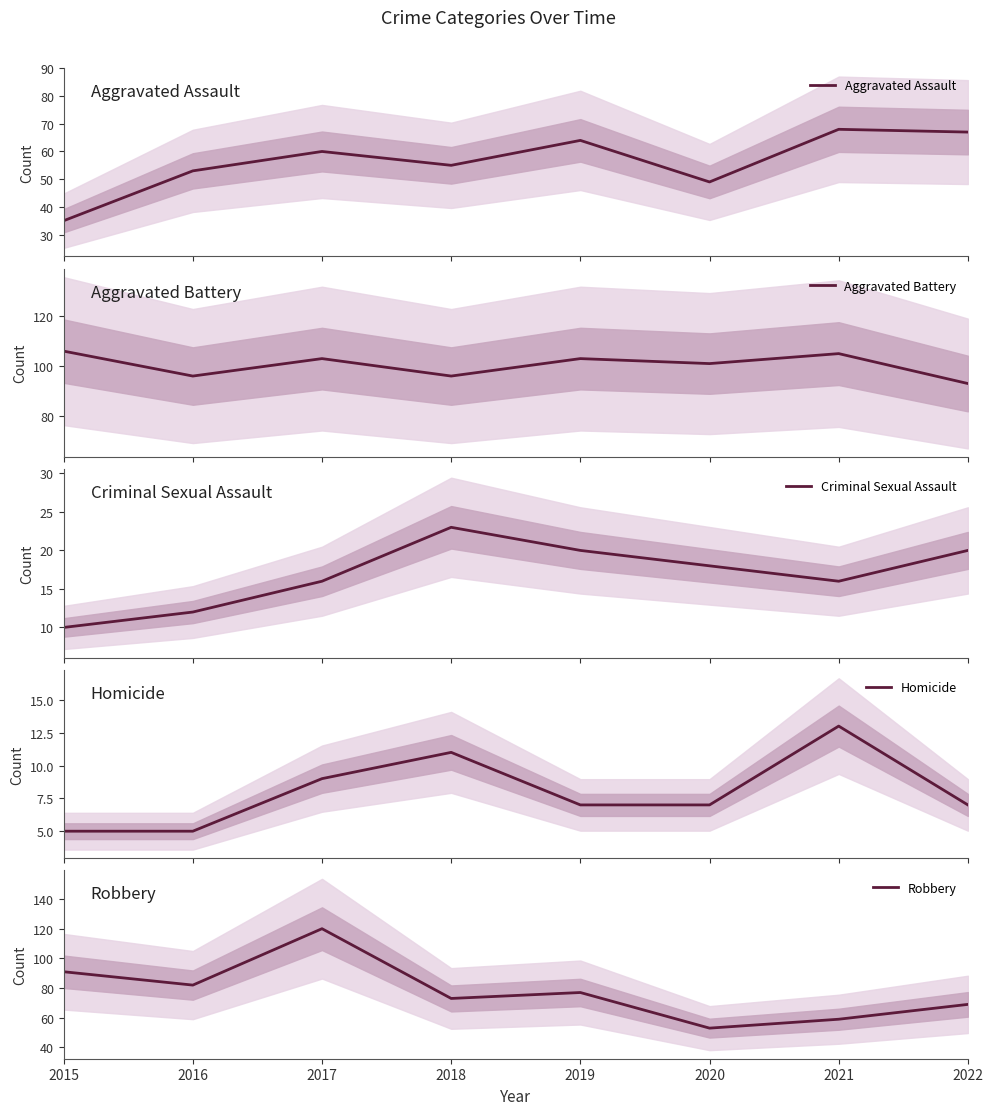

What is the difference between the maximum and minimum values in the Aggravated Assault series?

33